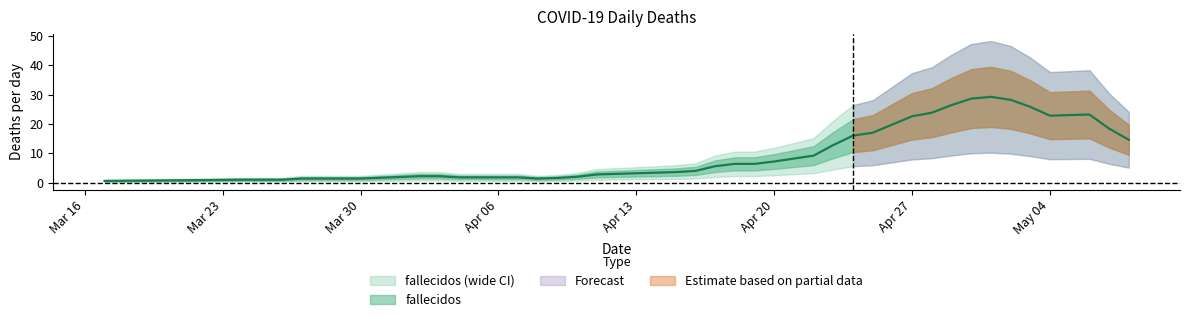

At which label does the data first exceed 5?

2020-04-19